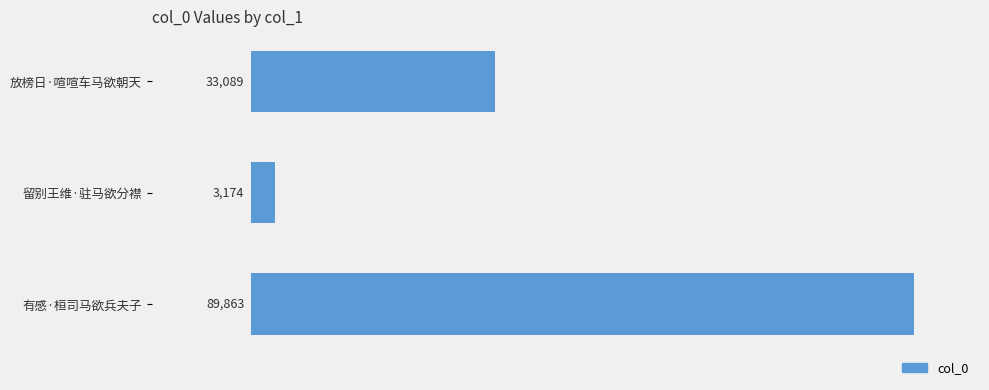

Is it true that the value at 留别王维·驻马欲分襟 is 3174?

True